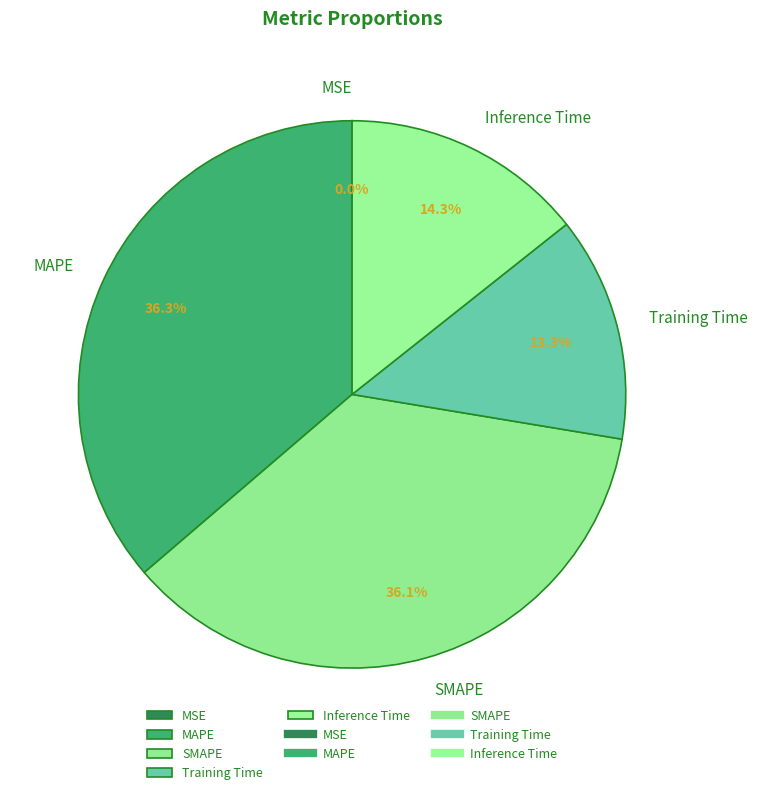

Combined, do SMAPE and Inference Time account for over 50%?

Yes